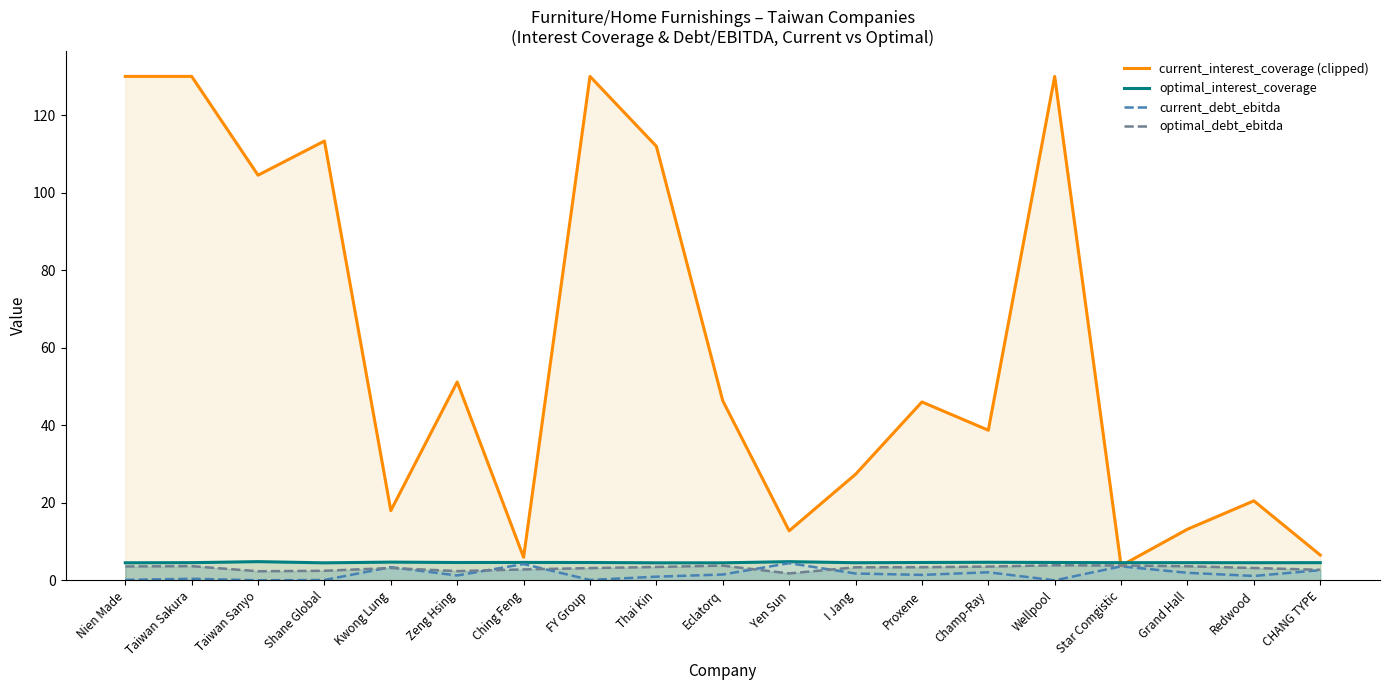

What is the sum of all optimal_interest_coverage values?

87.6